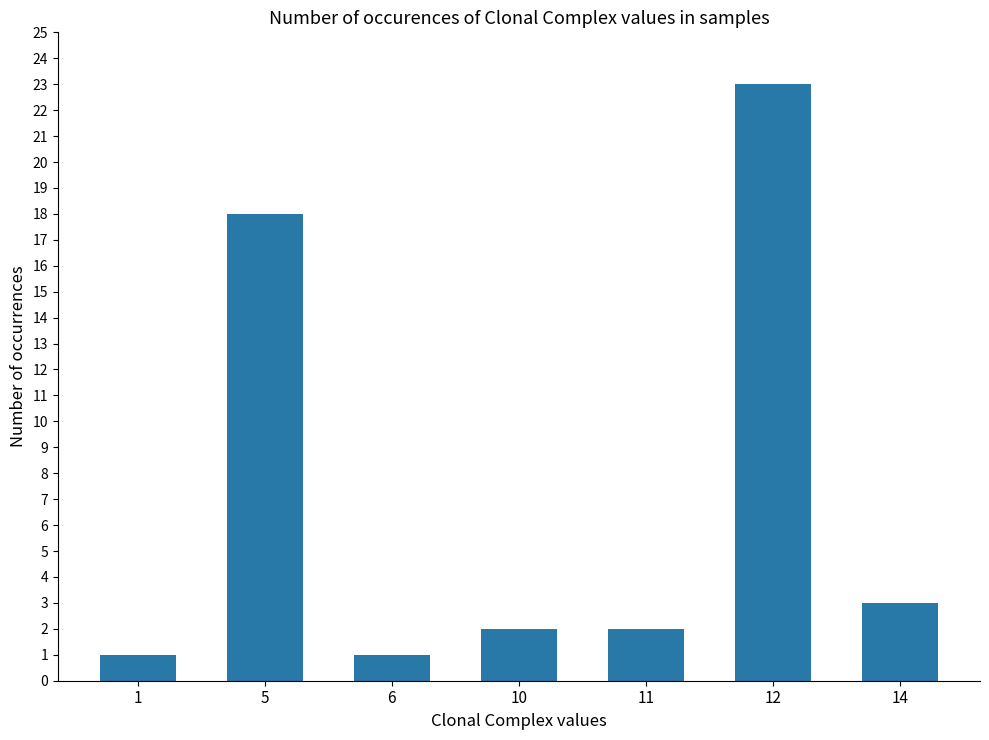

The value at 11 is 0. True or false?

False